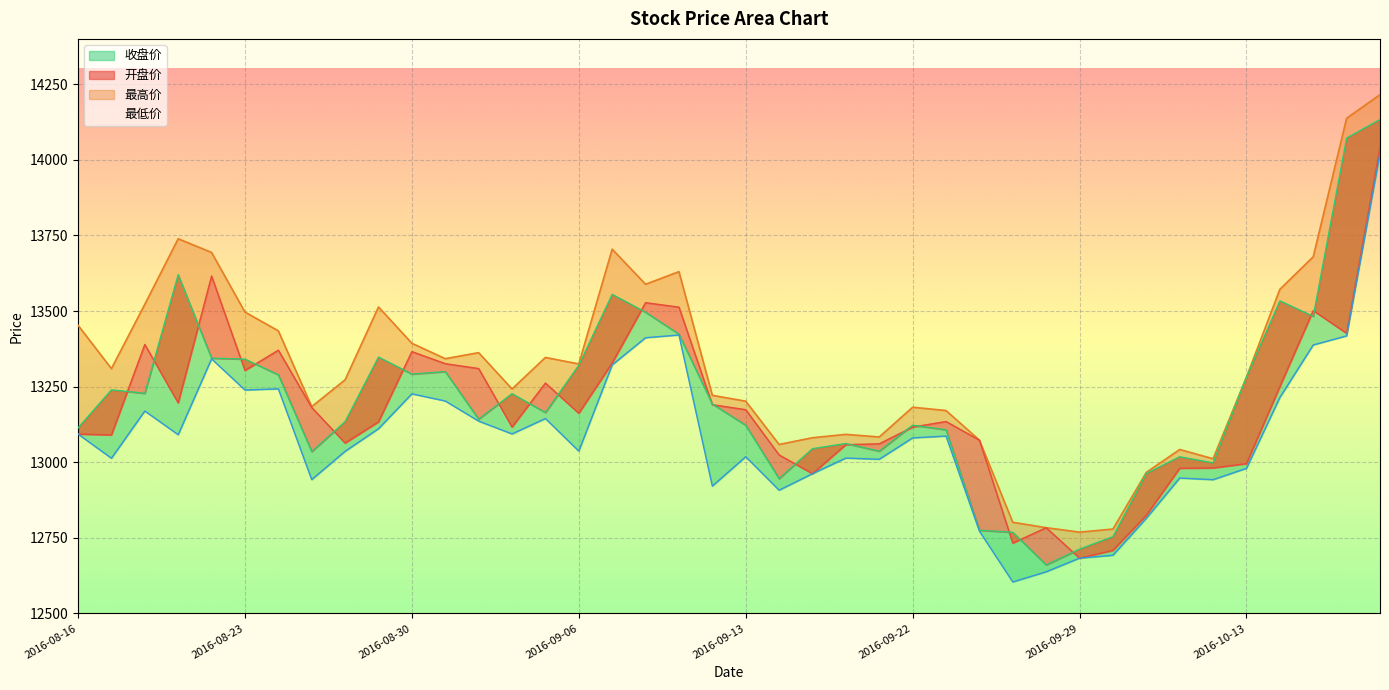

The value of 开盘价 at 2016-09-23 is 4642.4. True or false?

False